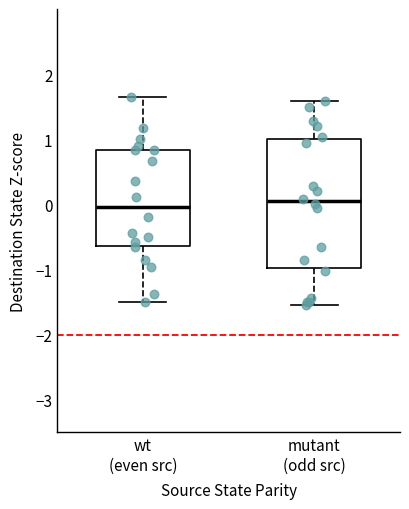

Which box is the tallest, from its lower edge to its upper edge?

mutant (odd src)